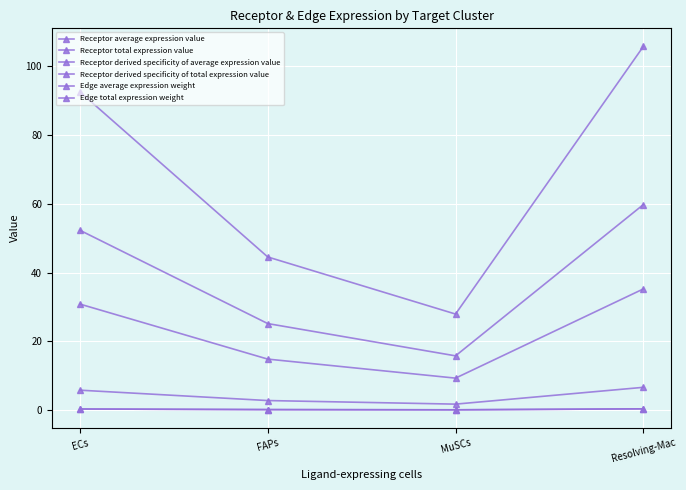

How many lines are shown in the chart?

6